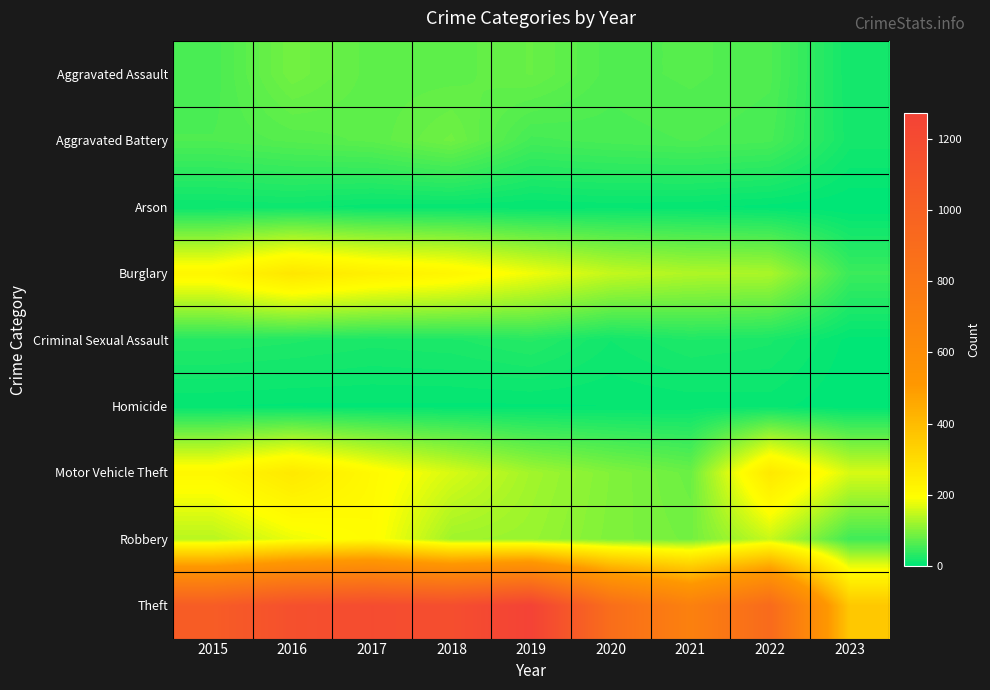

Which series has the widest spread of values?

Theft